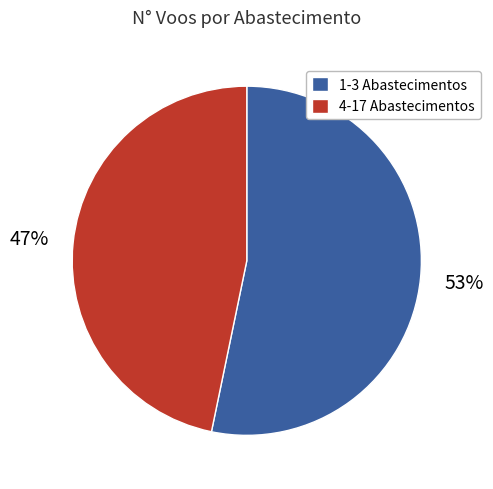

Count the number of slices in the pie.

2